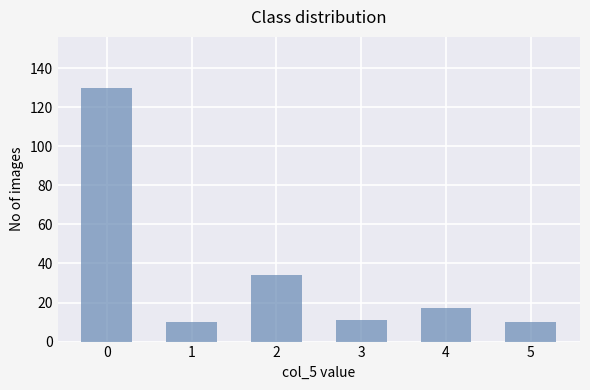

The value at 2 is 34. True or false?

True